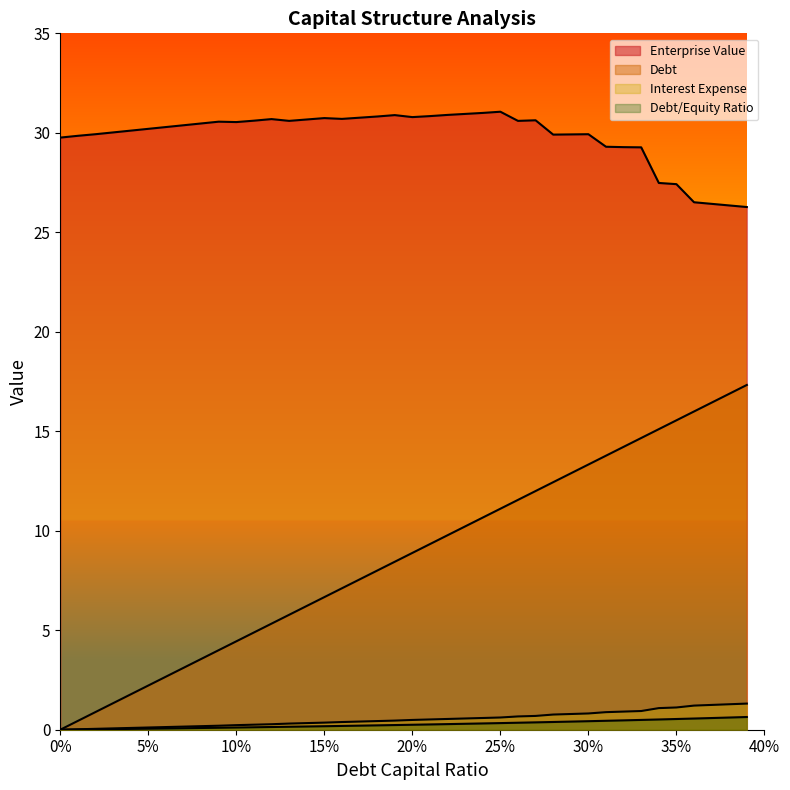

True or false: enterprise_value and interest_expense intersect in this chart.

False